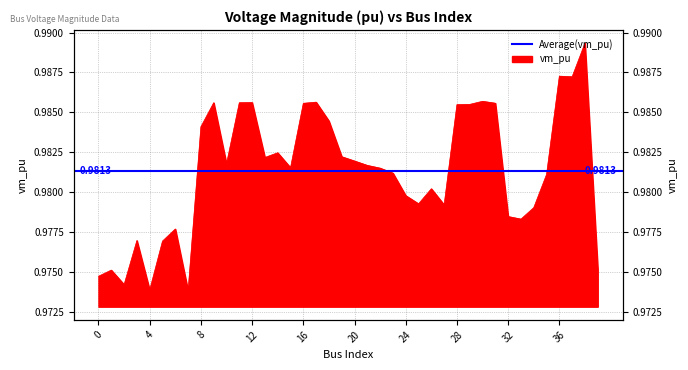

List the labels in order of value, smallest first.

7, 4, 2, 0, 1, 39, 5, 3, 6, 33, 32, 34, 27, 25, 24, 26, 35, 23, 22, 15, 21, 10, 20, 13, 19, 14, 8, 18, 28, 29, 16, 31, 11, 9, 12, 17, 30, 37, 36, 38